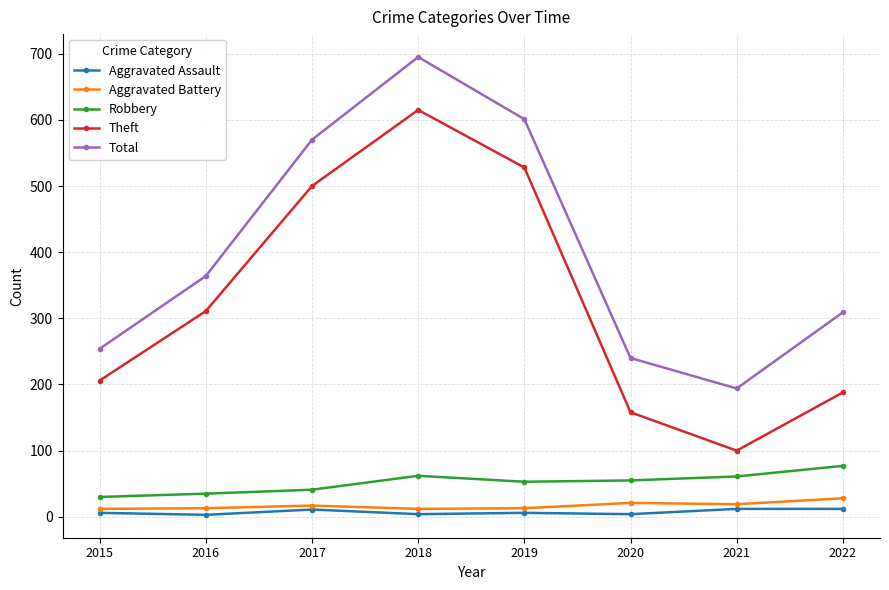

What is the maximum value shown in the chart?

695